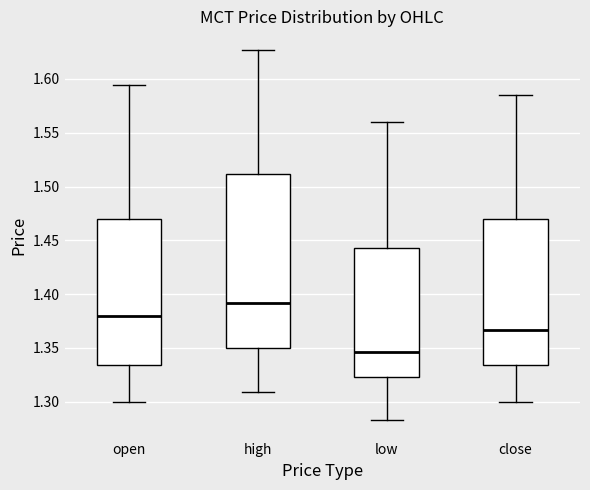

Reading left to right, read every box against the y-axis: the position of its median line, the range the box covers, and the ends of its whiskers. The values are not printed on the chart, so give them approximately, as read against the axis.

open: median 1.380, box 1.335 to 1.470, whiskers 1.300 to 1.595
high: median 1.390, box 1.350 to 1.510, whiskers 1.310 to 1.625
low: median 1.345, box 1.325 to 1.445, whiskers 1.285 to 1.560
close: median 1.365, box 1.335 to 1.470, whiskers 1.300 to 1.585